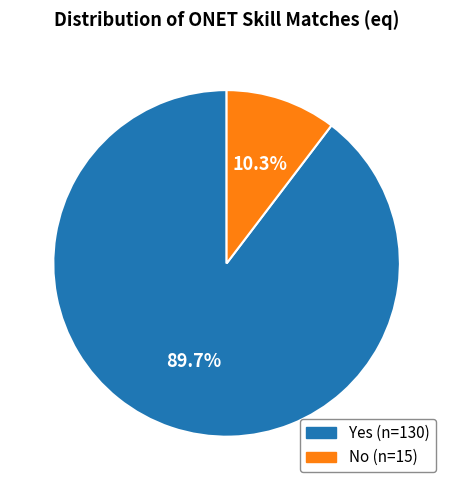

Combined, what portion of the pie is Yes and No?

100.0%